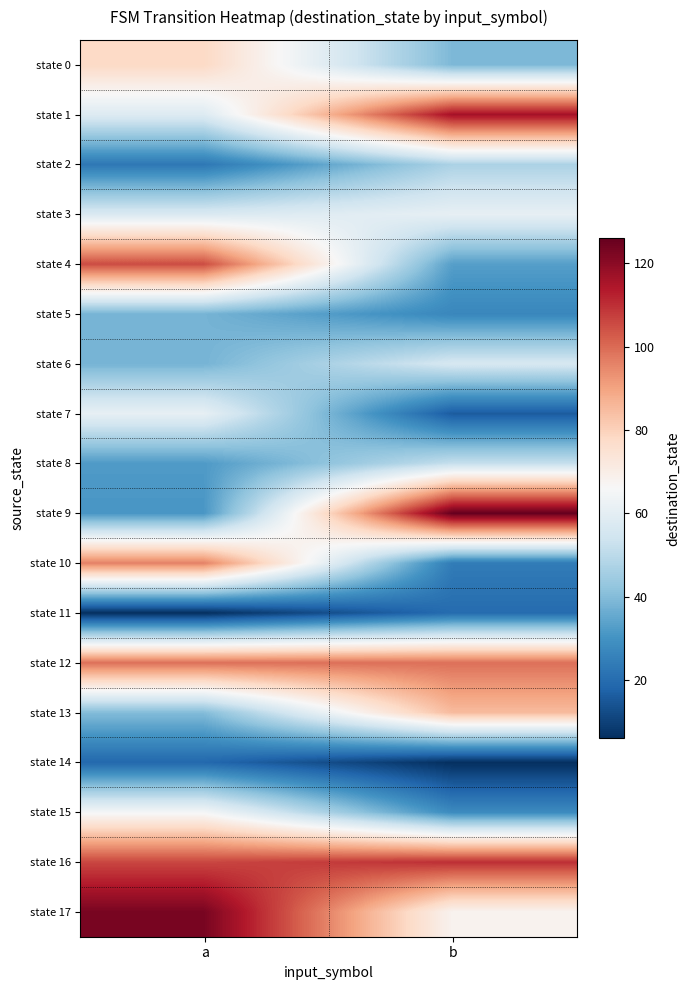

Which series has the largest range (max minus min)?

state 9